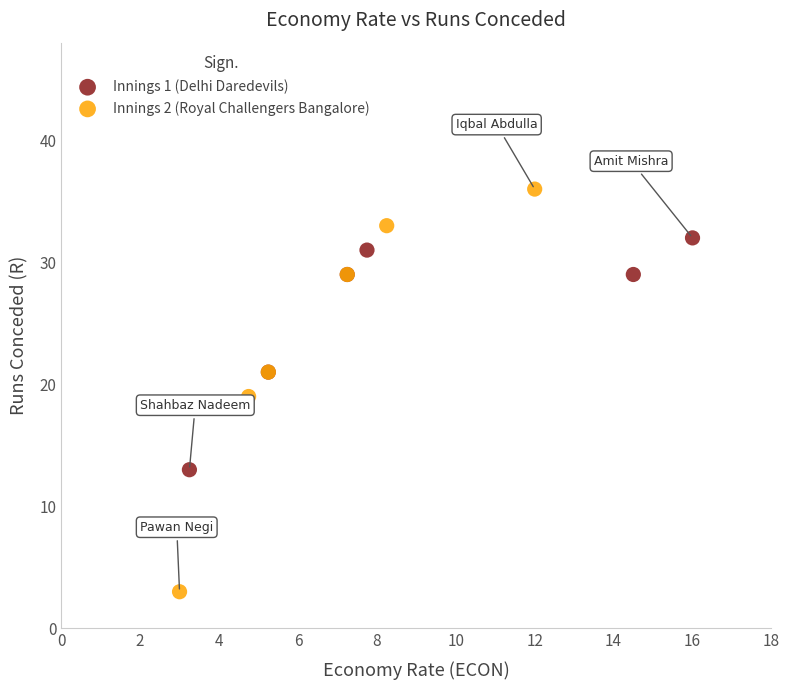

What are all the series names shown in the legend?

Innings 1 (Delhi Daredevils), Innings 2 (Royal Challengers Bangalore)